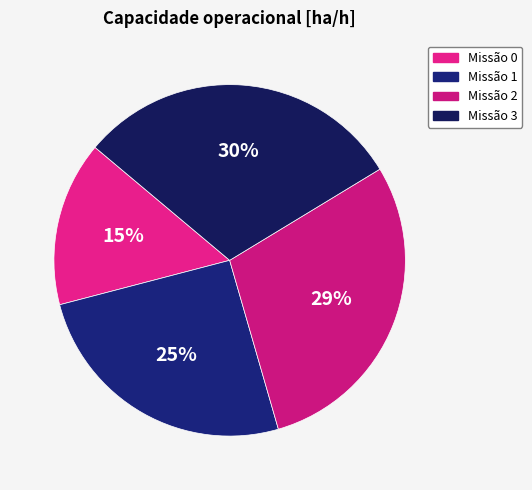

Does any single category account for the majority?

No